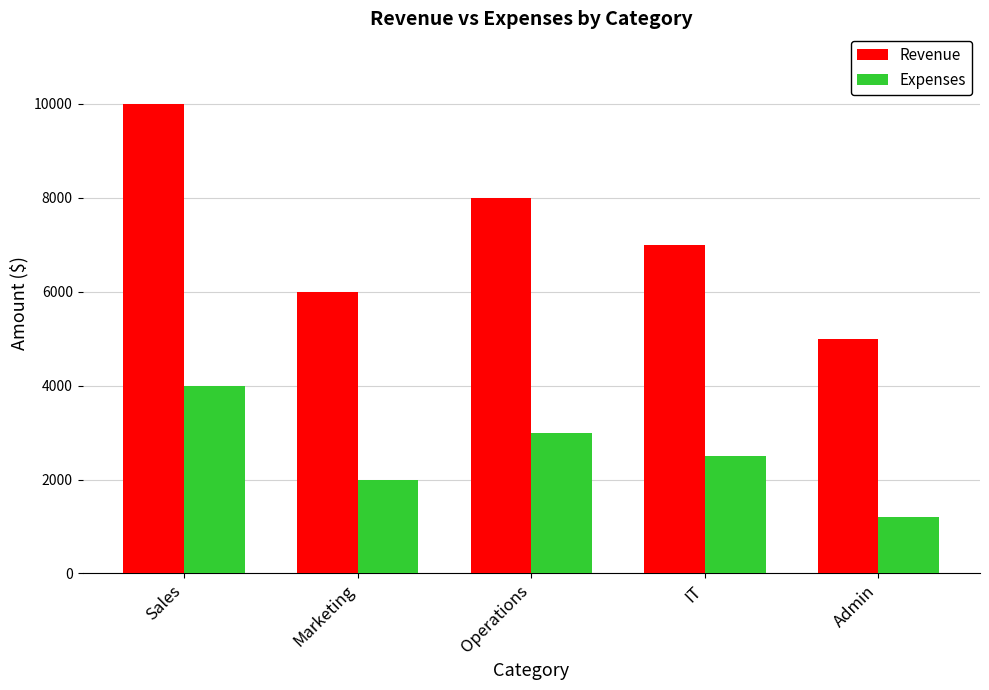

What is the highest value of the Revenue series?

10000